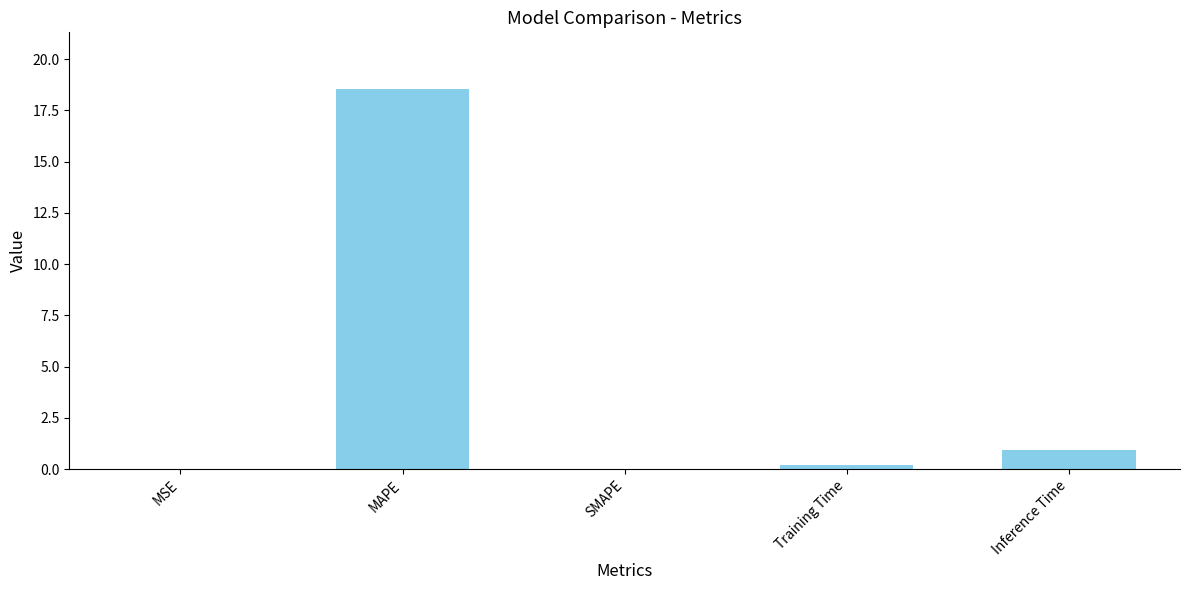

The chart shows a value of 0.2 at Training Time. True or false?

True